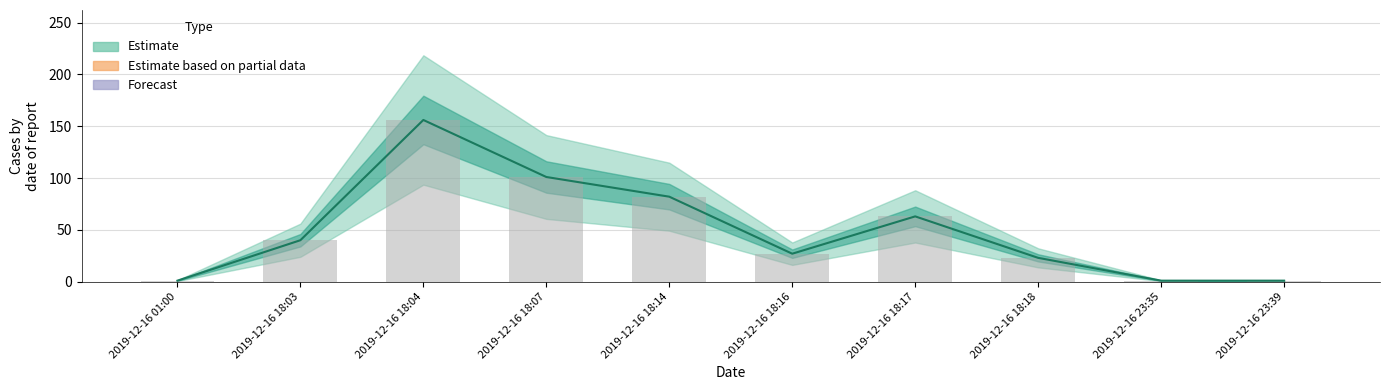

List the labels in order of value, largest first.

2019-12-16 18:04, 2019-12-16 18:07, 2019-12-16 18:14, 2019-12-16 18:17, 2019-12-16 18:03, 2019-12-16 18:16, 2019-12-16 18:18, 2019-12-16 01:00, 2019-12-16 23:35, 2019-12-16 23:39